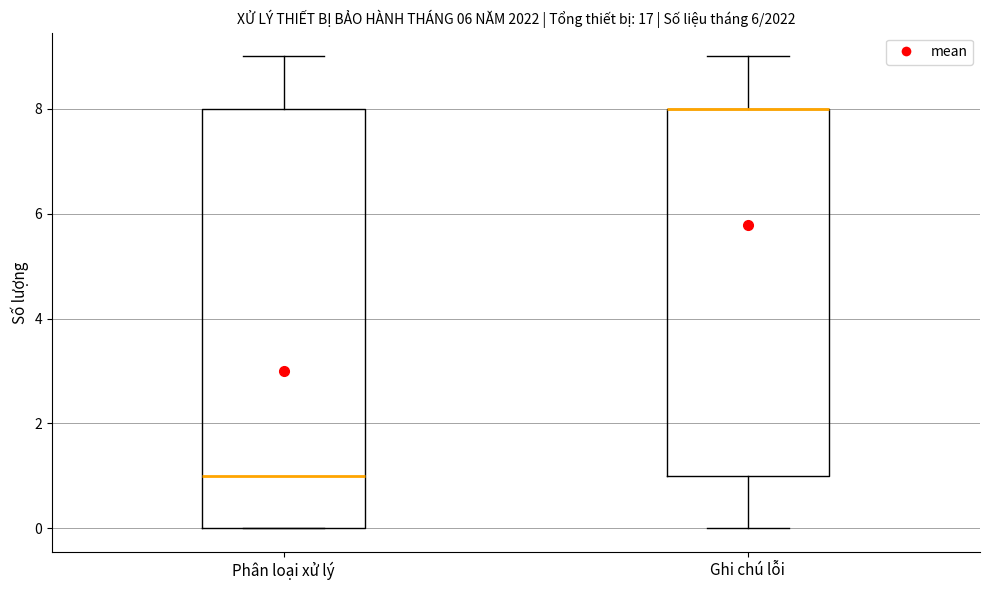

Which box is the tallest, from its lower edge to its upper edge?

Phân loại xử lý